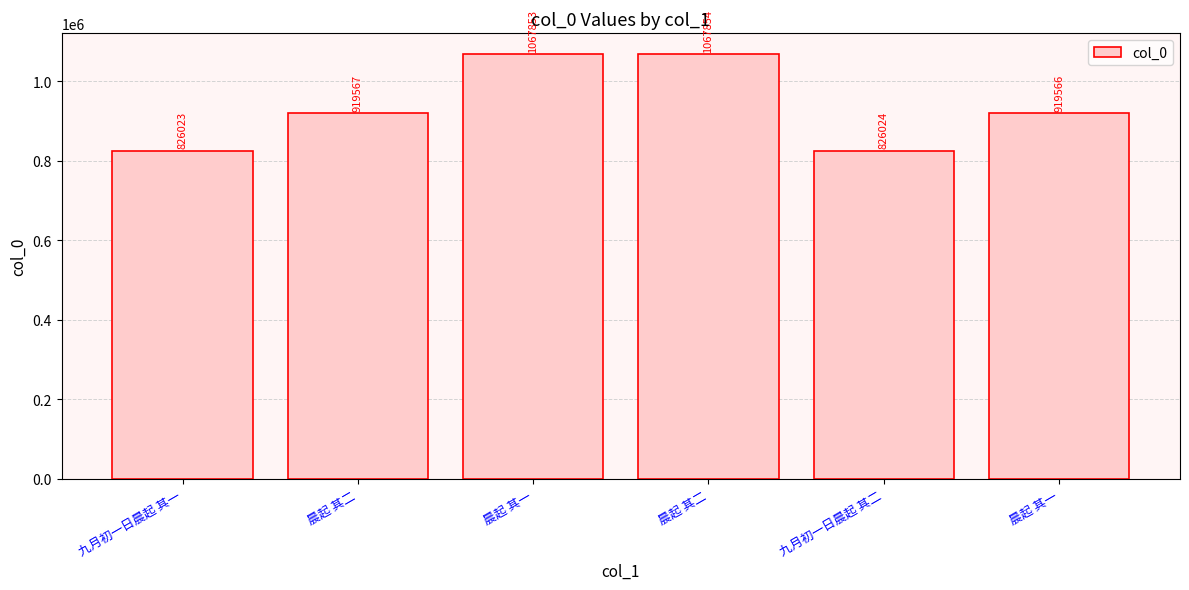

What is the change in value from 晨起 其一 to 九月初一日晨起 其二?

-241829